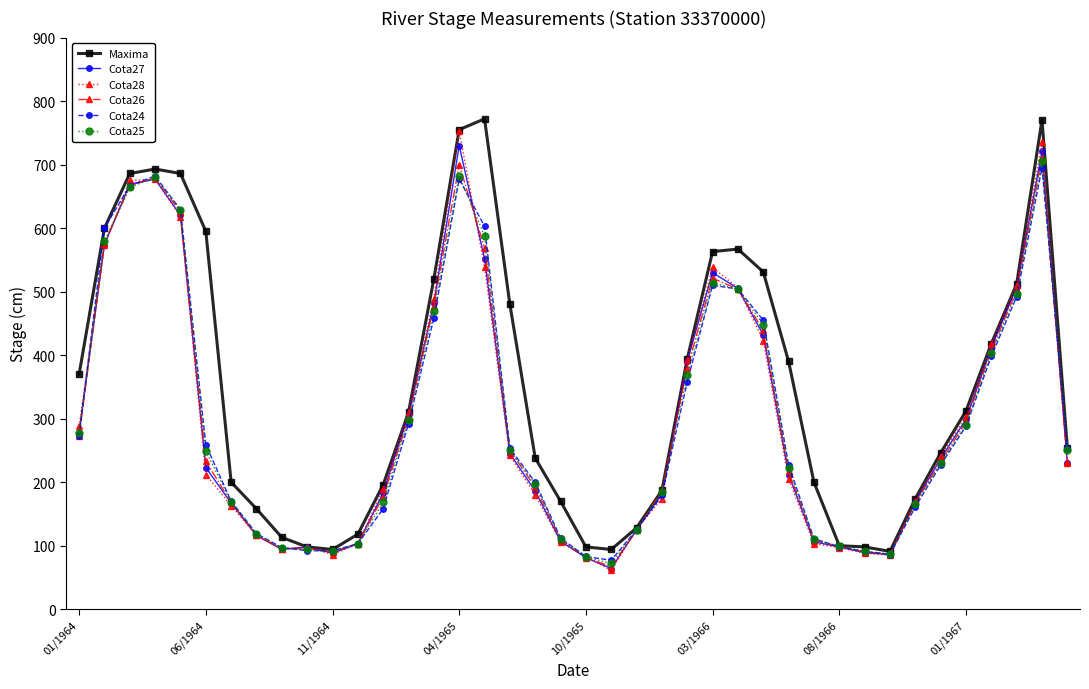

How many categories are shown in the chart?

40